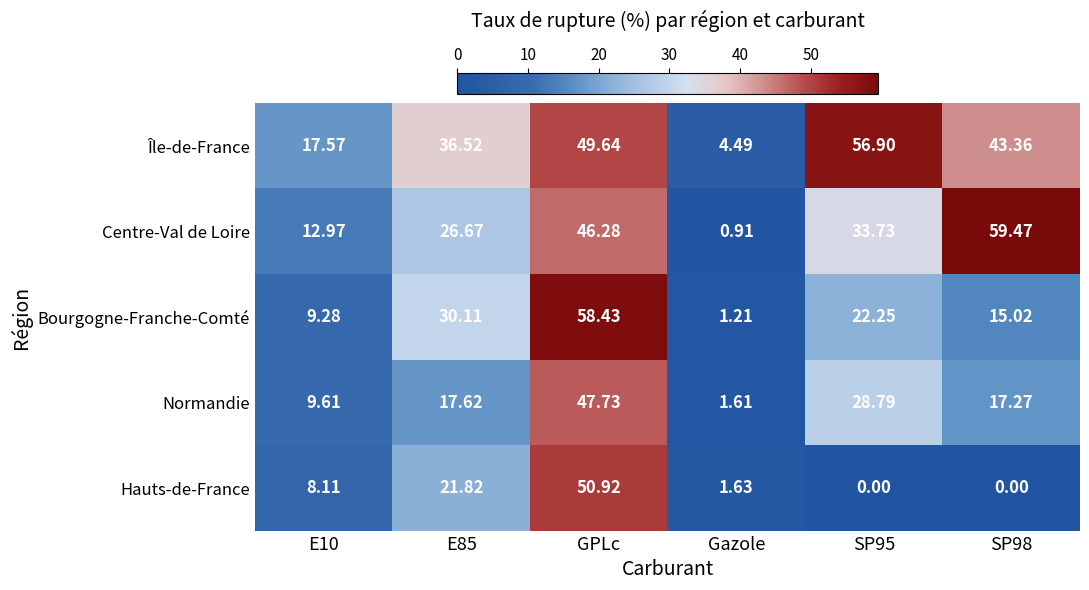

Is the value of Normandie at E85 greater than the value of Centre-Val de Loire at SP98?

No